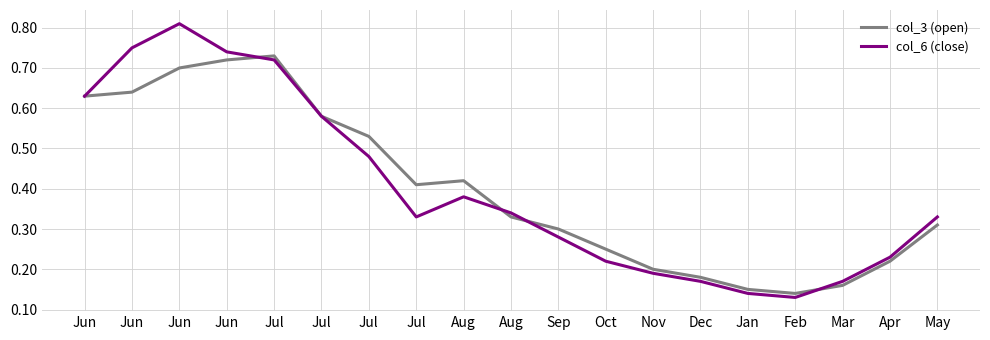

How many lines are shown in the chart?

2